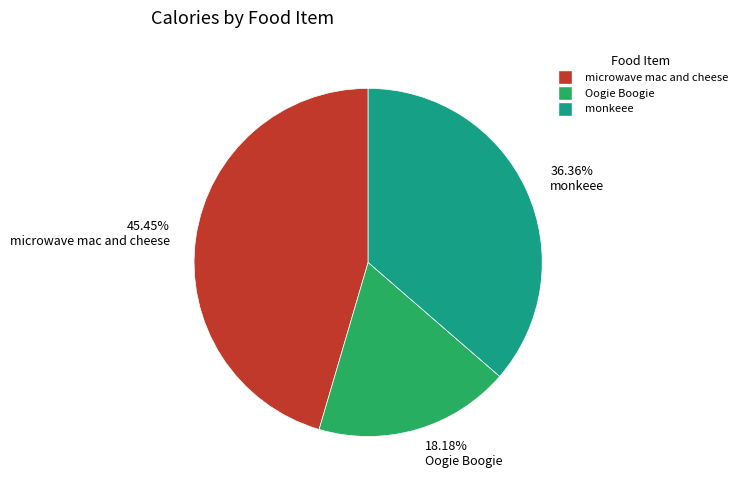

How many segments does this pie chart have?

3